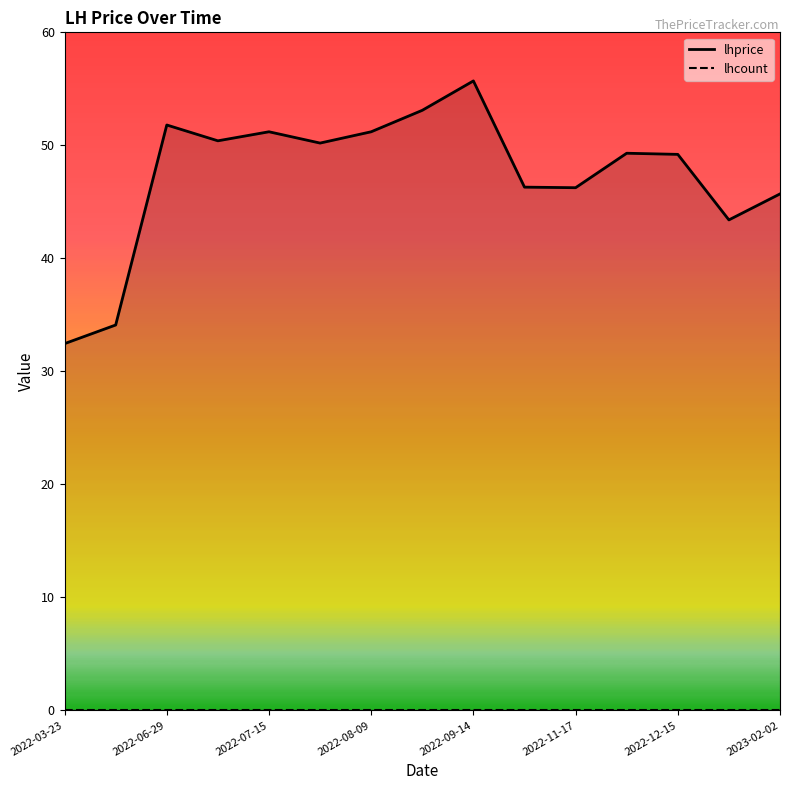

Rank the categories by value from lowest to highest.

2022-03-23, 2022-04-21, 2023-01-10, 2023-02-02, 2022-11-17, 2022-11-08, 2022-12-15, 2022-12-01, 2022-07-29, 2022-07-07, 2022-07-15, 2022-08-09, 2022-06-29, 2022-08-18, 2022-09-14